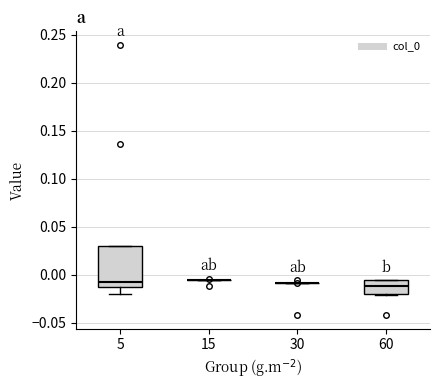

Reading left to right, transcribe this box plot: for each box, give where its median line is, the range the box spans, and where its two whiskers end, as read against the y-axis. The values are not printed on the chart, so give them approximately, as read against the axis.

5: median -0.005, box -0.010 to 0.030, whiskers -0.020 to 0.030
15: box collapsed to a line at -0.005, whiskers -0.005 to -0.005
30: box collapsed to a line at -0.010, whiskers -0.010 to -0.010
60: median -0.010, box -0.020 to -0.005, whiskers -0.020 to -0.005